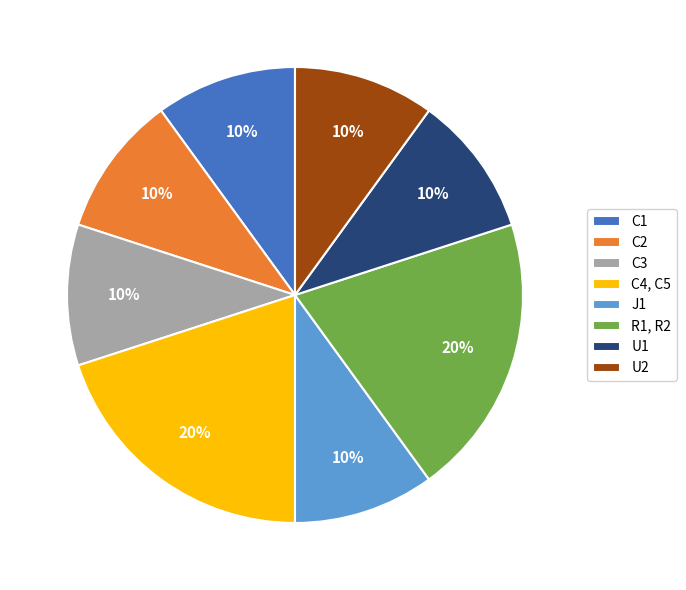

Count the number of slices in the pie.

8